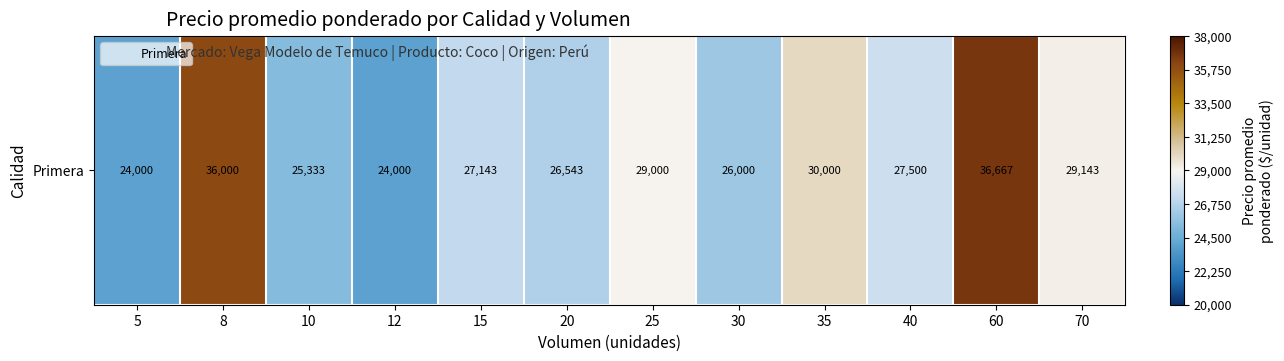

List the labels in order of value, largest first.

60, 8, 35, 70, 25, 40, 15, 20, 30, 10, 5, 12